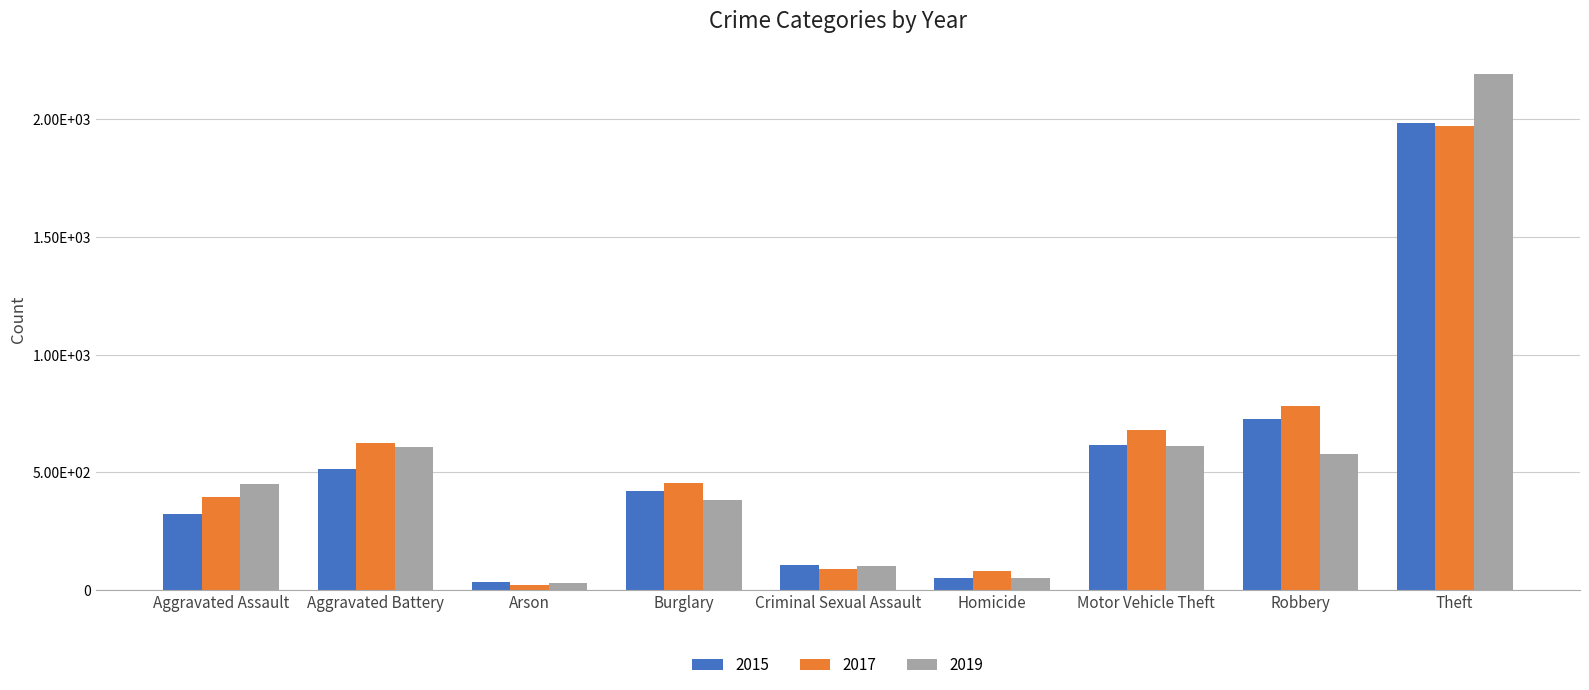

List the labels in order of 2017 value, largest first.

Theft, Robbery, Motor Vehicle Theft, Aggravated Battery, Burglary, Aggravated Assault, Criminal Sexual Assault, Homicide, Arson